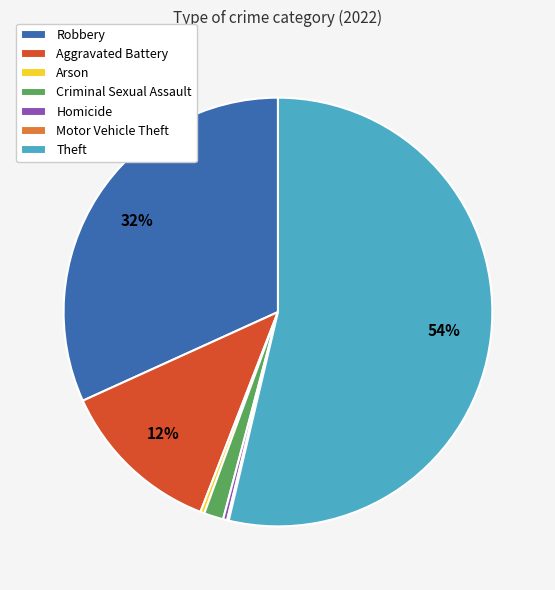

Do Robbery and Homicide together represent more than half of the pie?

No